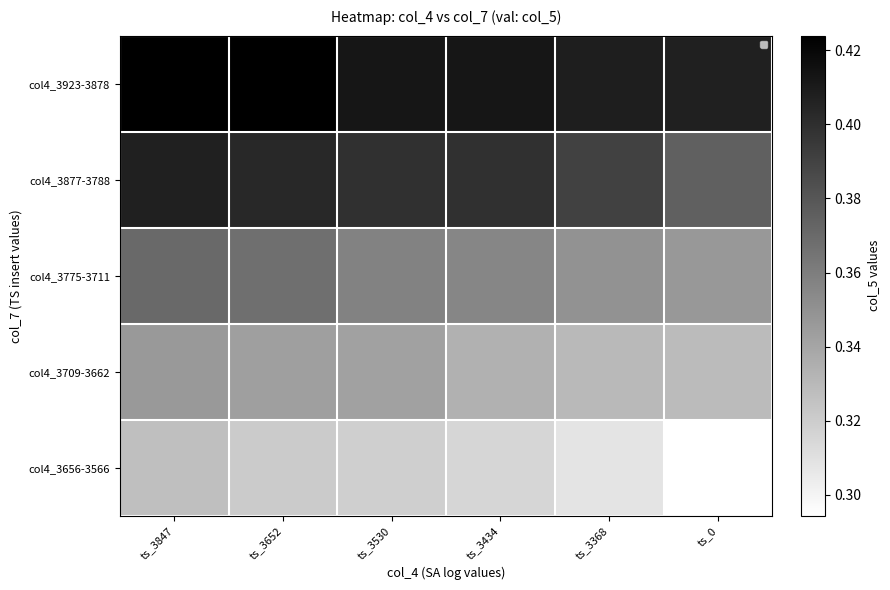

Rank the series by their maximum value, from lowest to highest.

col4_3656-3566, col4_3709-3662, col4_3775-3711, col4_3877-3788, col4_3923-3878